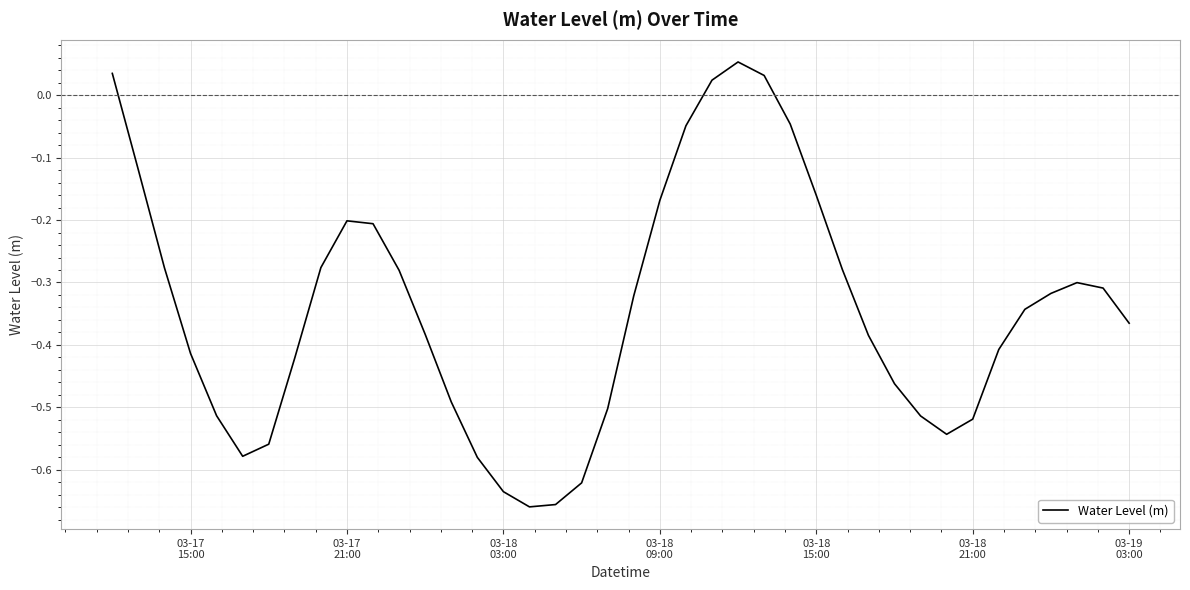

How many values are below zero?

36